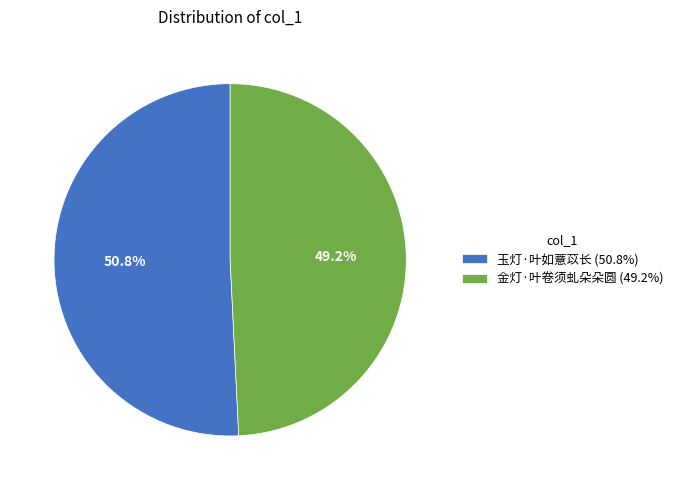

Which slice is the smallest?

金灯·叶卷须虬朵朵圆